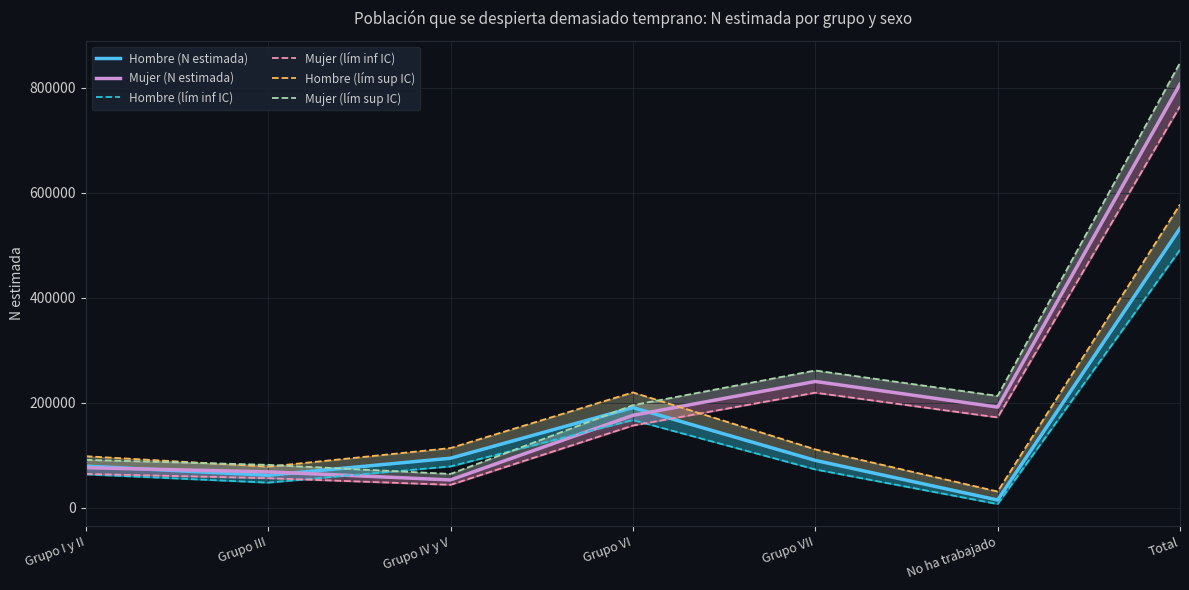

At which category does the chart reach its peak across all series?

Total